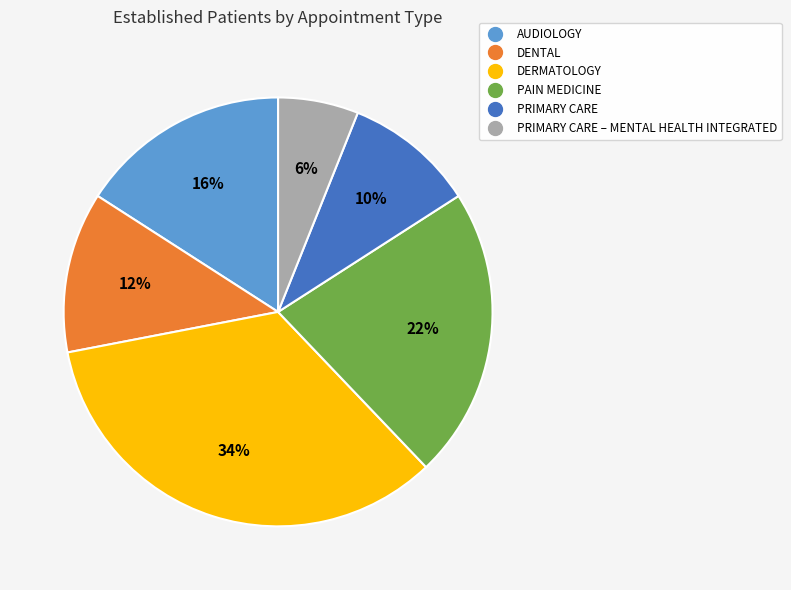

Count the number of slices in the pie.

6